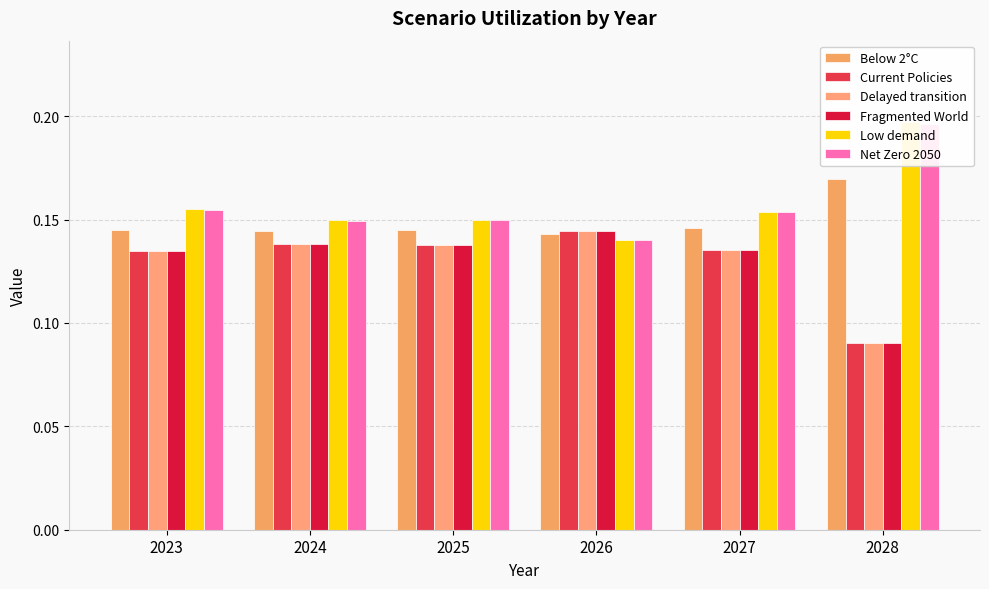

List the labels in order of Current Policies value, smallest first.

2028, 2023, 2027, 2025, 2024, 2026